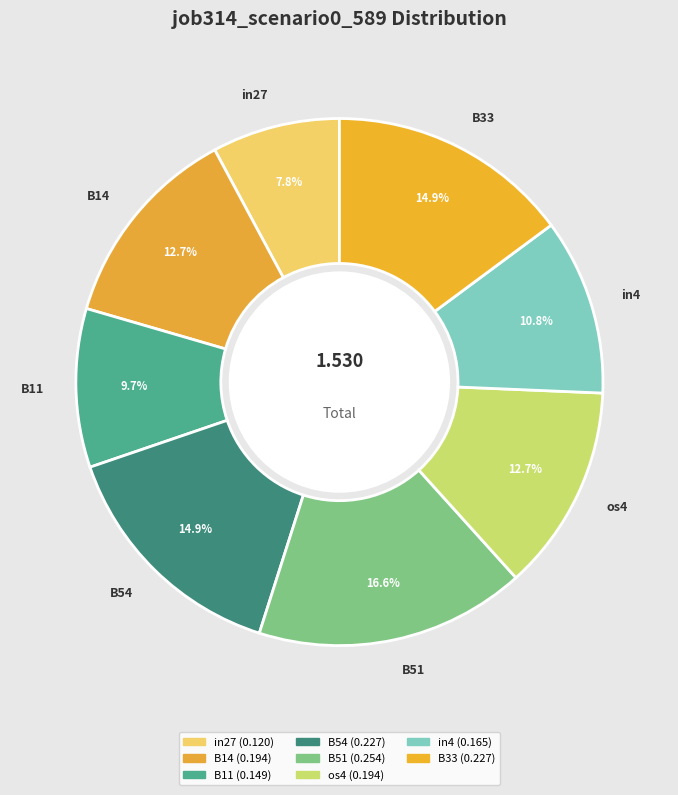

Count the number of slices in the pie.

8